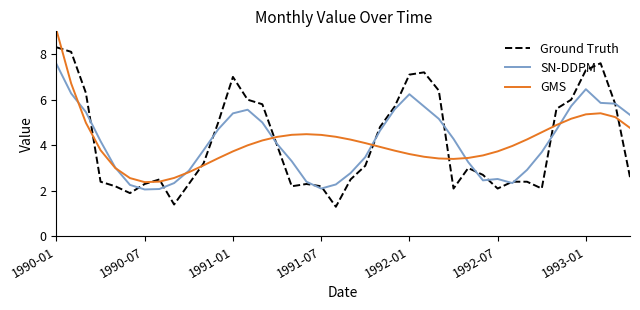

Which series has the widest spread of values?

Ground Truth